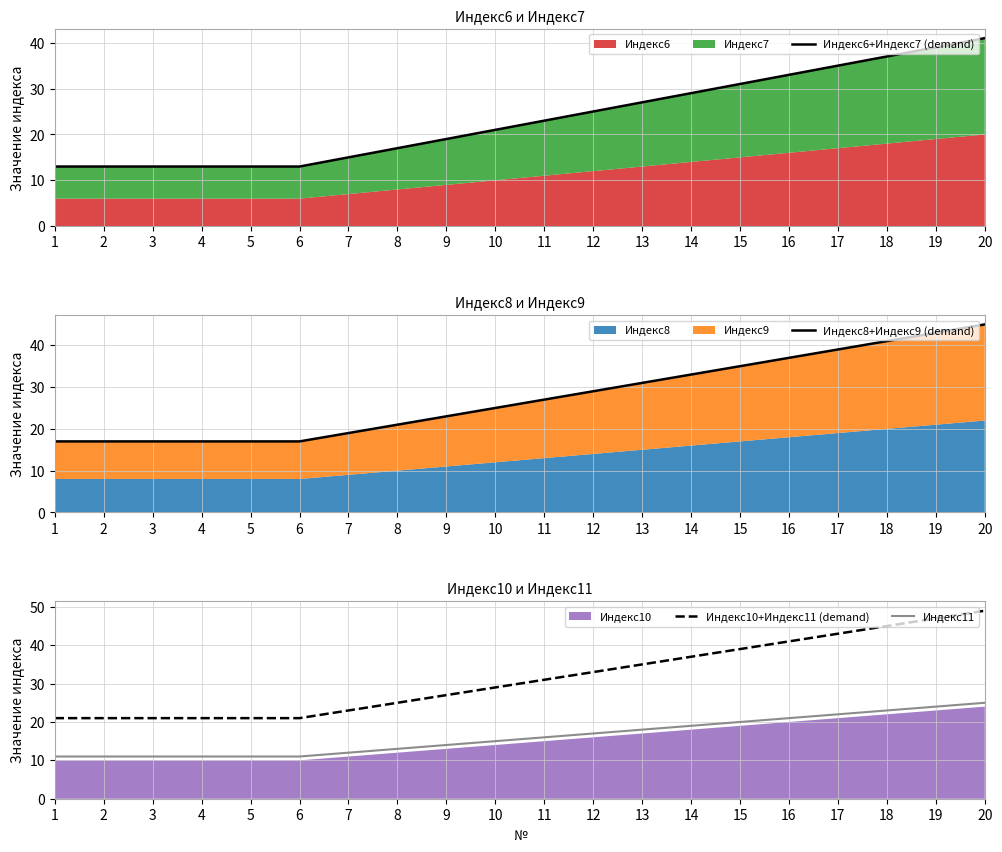

Reading left to right, transcribe all the data shown in this chart.

Индекс6+Индекс7 (demand): 1=13	2=13	3=13	4=13	5=13	6=13	7=15	8=17	9=19	10=21	11=23	12=25	13=27	14=29	15=31	16=33	17=35	18=37	19=39	20=41
Индекс8+Индекс9 (demand): 1=17	2=17	3=17	4=17	5=17	6=17	7=19	8=21	9=23	10=25	11=27	12=29	13=31	14=33	15=35	16=37	17=39	18=41	19=43	20=45
Индекс10+Индекс11 (demand): 1=21	2=21	3=21	4=21	5=21	6=21	7=23	8=25	9=27	10=29	11=31	12=33	13=35	14=37	15=39	16=41	17=43	18=45	19=47	20=49
Индекс11: 1=11	2=11	3=11	4=11	5=11	6=11	7=12	8=13	9=14	10=15	11=16	12=17	13=18	14=19	15=20	16=21	17=22	18=23	19=24	20=25